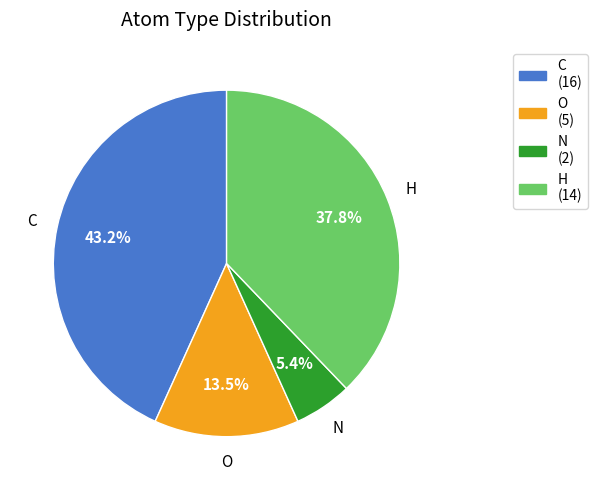

Count the number of slices in the pie.

4